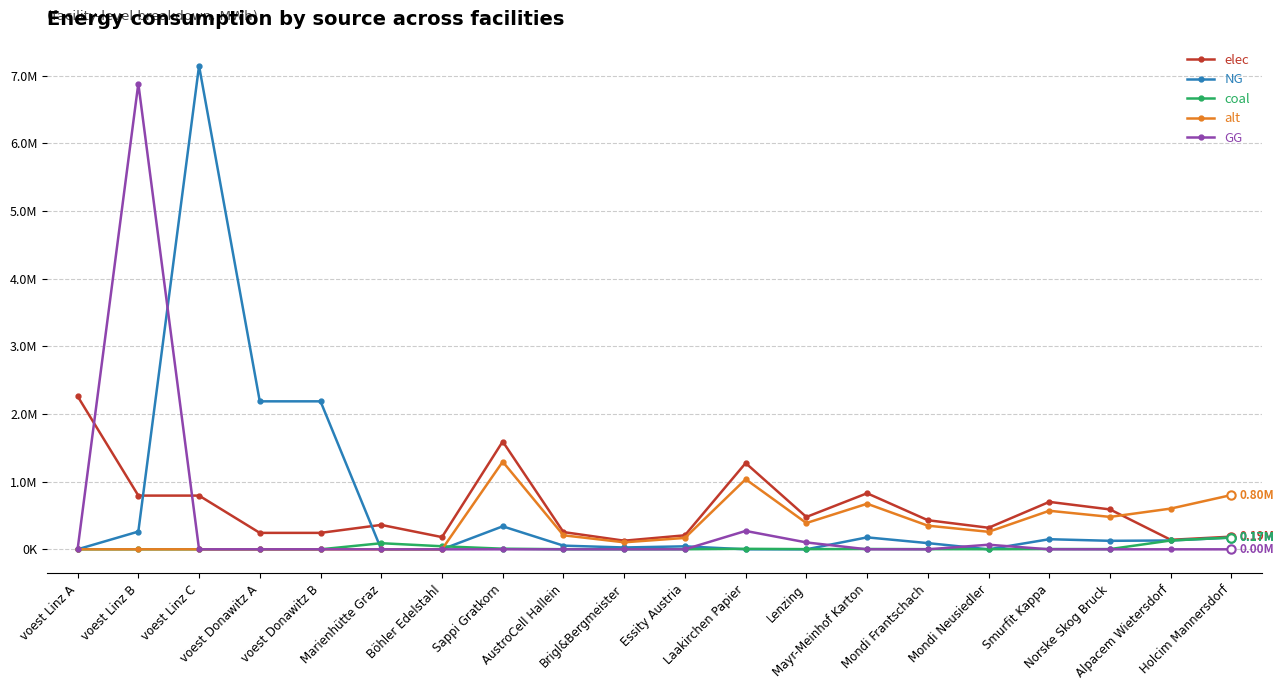

Is this an area chart (filled region under the line)?

No